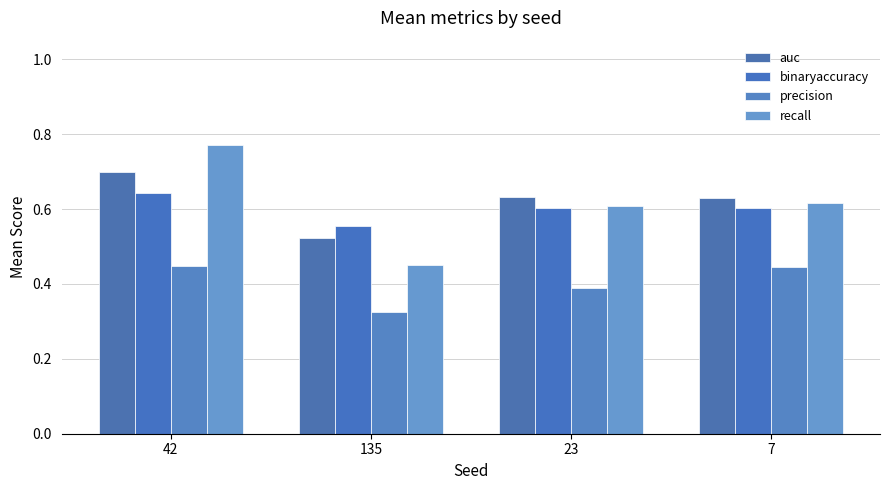

How many data points does each series have?

4